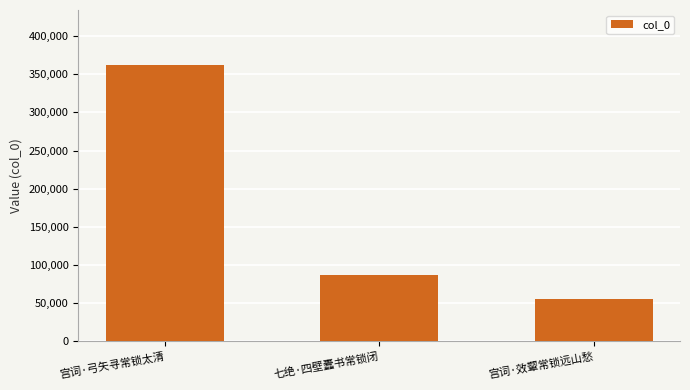

Rank the categories by value from highest to lowest.

宫词·弓矢寻常锁太清, 七绝·四壁蠹书常锁闭, 宫词·效颦常锁远山愁